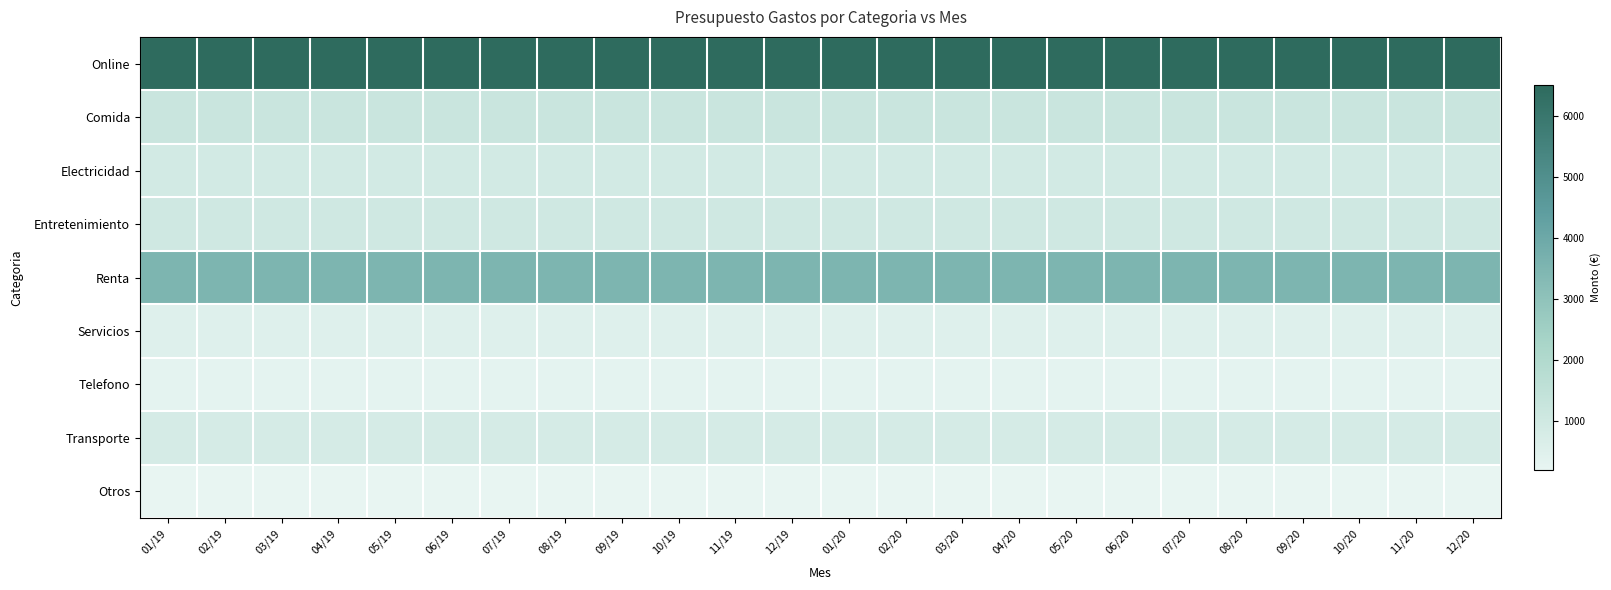

Reading left to right, what are all the values shown in this chart?

Online: 01/19=6500	02/19=6500	03/19=6500	04/19=6500	05/19=6500	06/19=6500	07/19=6500	08/19=6500	09/19=6500	10/19=6500	11/19=6500	12/19=6500	01/20=6500	02/20=6500	03/20=6500	04/20=6500	05/20=6500	06/20=6500	07/20=6500	08/20=6500	09/20=6500	10/20=6500	11/20=6500	12/20=6500
Comida: 01/19=1200	02/19=1200	03/19=1200	04/19=1200	05/19=1200	06/19=1200	07/19=1200	08/19=1200	09/19=1200	10/19=1200	11/19=1200	12/19=1200	01/20=1200	02/20=1200	03/20=1200	04/20=1200	05/20=1200	06/20=1200	07/20=1200	08/20=1200	09/20=1200	10/20=1200	11/20=1200	12/20=1200
Electricidad: 01/19=900	02/19=900	03/19=900	04/19=900	05/19=900	06/19=900	07/19=900	08/19=900	09/19=900	10/19=900	11/19=900	12/19=900	01/20=900	02/20=900	03/20=900	04/20=900	05/20=900	06/20=900	07/20=900	08/20=900	09/20=900	10/20=900	11/20=900	12/20=900
Entretenimiento: 01/19=1000	02/19=1000	03/19=1000	04/19=1000	05/19=1000	06/19=1000	07/19=1000	08/19=1000	09/19=1000	10/19=1000	11/19=1000	12/19=1000	01/20=1000	02/20=1000	03/20=1000	04/20=1000	05/20=1000	06/20=1000	07/20=1000	08/20=1000	09/20=1000	10/20=1000	11/20=1000	12/20=1000
Renta: 01/19=3500	02/19=3500	03/19=3500	04/19=3500	05/19=3500	06/19=3500	07/19=3500	08/19=3500	09/19=3500	10/19=3500	11/19=3500	12/19=3500	01/20=3500	02/20=3500	03/20=3500	04/20=3500	05/20=3500	06/20=3500	07/20=3500	08/20=3500	09/20=3500	10/20=3500	11/20=3500	12/20=3500
Servicios: 01/19=500	02/19=500	03/19=500	04/19=500	05/19=500	06/19=500	07/19=500	08/19=500	09/19=500	10/19=500	11/19=500	12/19=500	01/20=500	02/20=500	03/20=500	04/20=500	05/20=500	06/20=500	07/20=500	08/20=500	09/20=500	10/20=500	11/20=500	12/20=500
Telefono: 01/19=300	02/19=300	03/19=300	04/19=300	05/19=300	06/19=300	07/19=300	08/19=300	09/19=300	10/19=300	11/19=300	12/19=300	01/20=300	02/20=300	03/20=300	04/20=300	05/20=300	06/20=300	07/20=300	08/20=300	09/20=300	10/20=300	11/20=300	12/20=300
Transporte: 01/19=800	02/19=800	03/19=800	04/19=800	05/19=800	06/19=800	07/19=800	08/19=800	09/19=800	10/19=800	11/19=800	12/19=800	01/20=800	02/20=800	03/20=800	04/20=800	05/20=800	06/20=800	07/20=800	08/20=800	09/20=800	10/20=800	11/20=800	12/20=800
Otros: 01/19=200	02/19=200	03/19=200	04/19=200	05/19=200	06/19=200	07/19=200	08/19=200	09/19=200	10/19=200	11/19=200	12/19=200	01/20=200	02/20=200	03/20=200	04/20=200	05/20=200	06/20=200	07/20=200	08/20=200	09/20=200	10/20=200	11/20=200	12/20=200